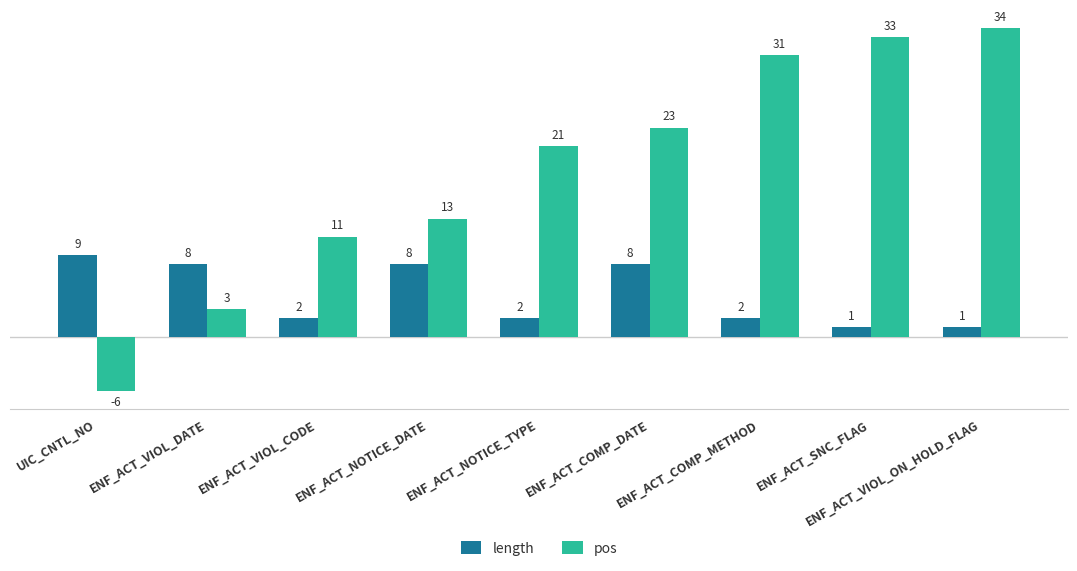

What is the label of the 5th bar from the left?

ENF_ACT_NOTICE_TYPE